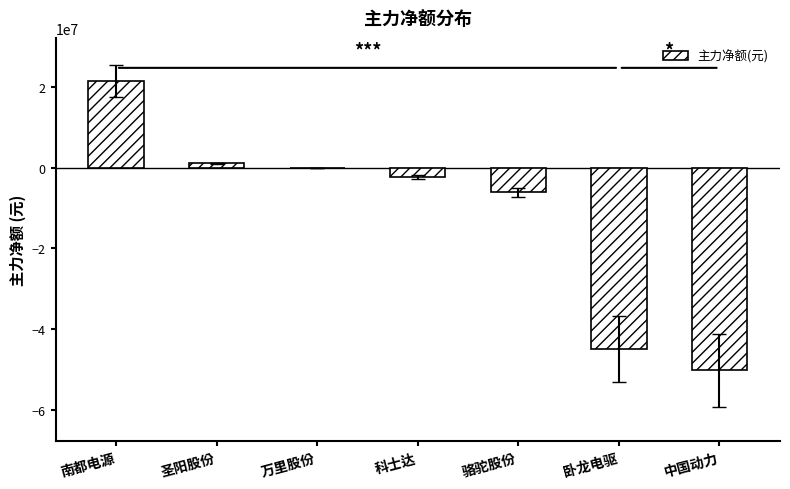

How many data points are above -2315165?

3